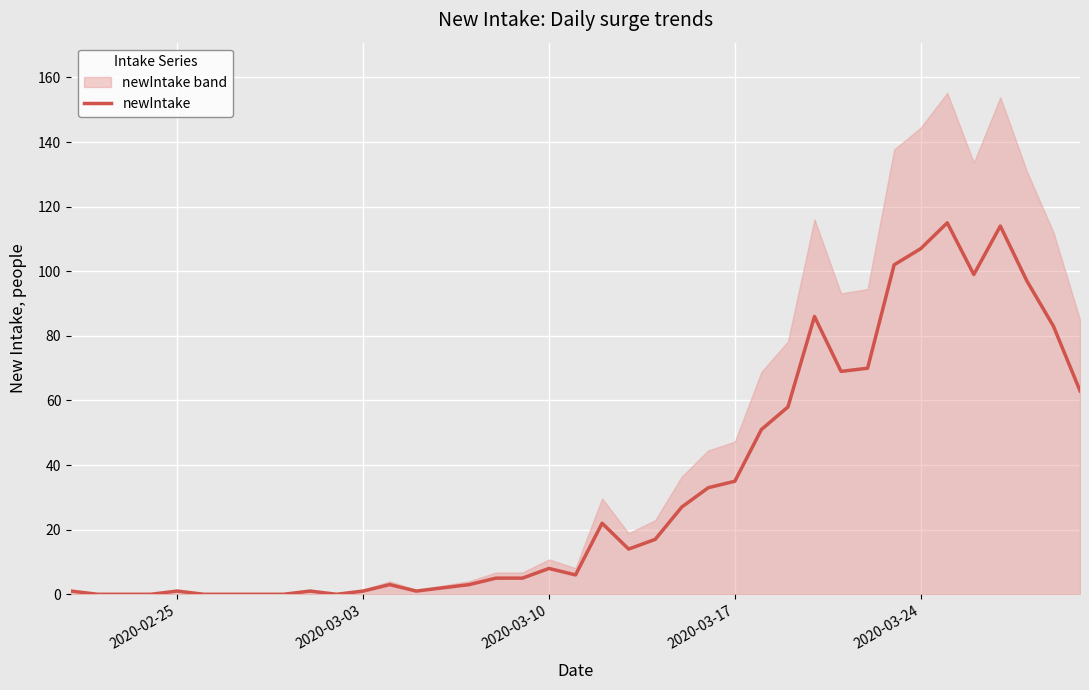

The chart shows a value of 8 at 16. True or false?

False